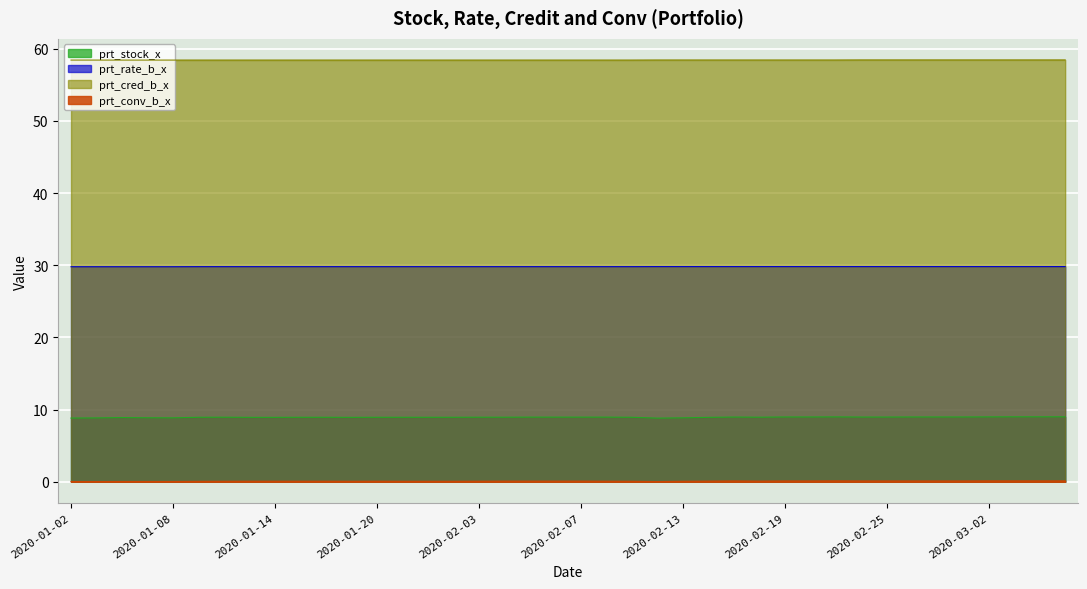

What is the label of the 5th point from the right?

2020-02-28